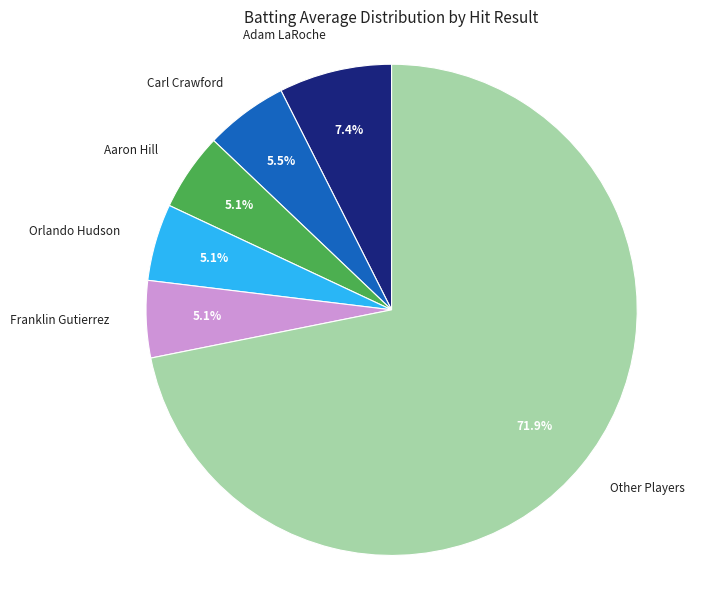

What portion of the pie excludes Aaron Hill?

94.9%